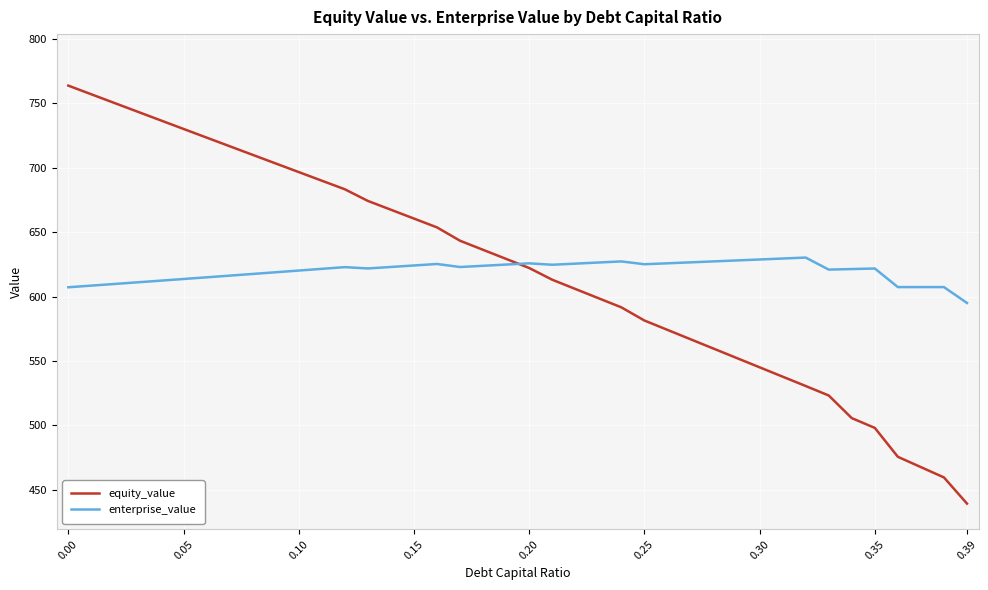

Count the number of data series in this chart.

2